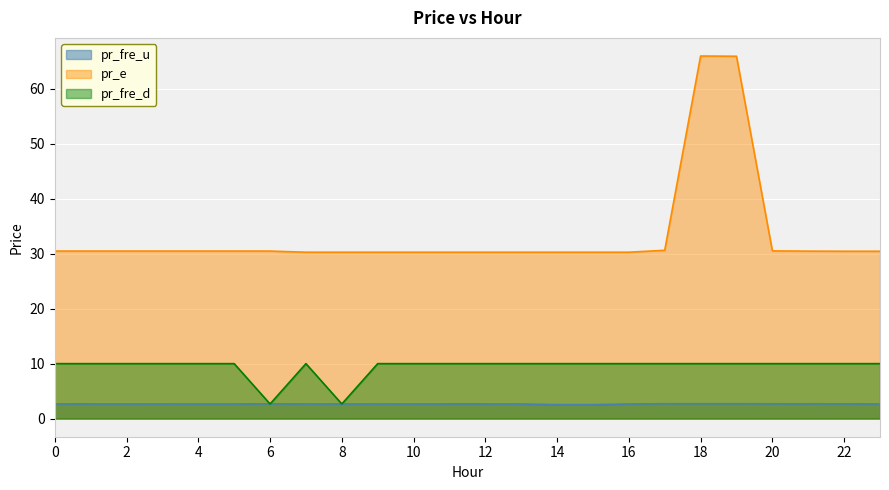

Which series changed the most between 10 and 14?

pr_fre_u